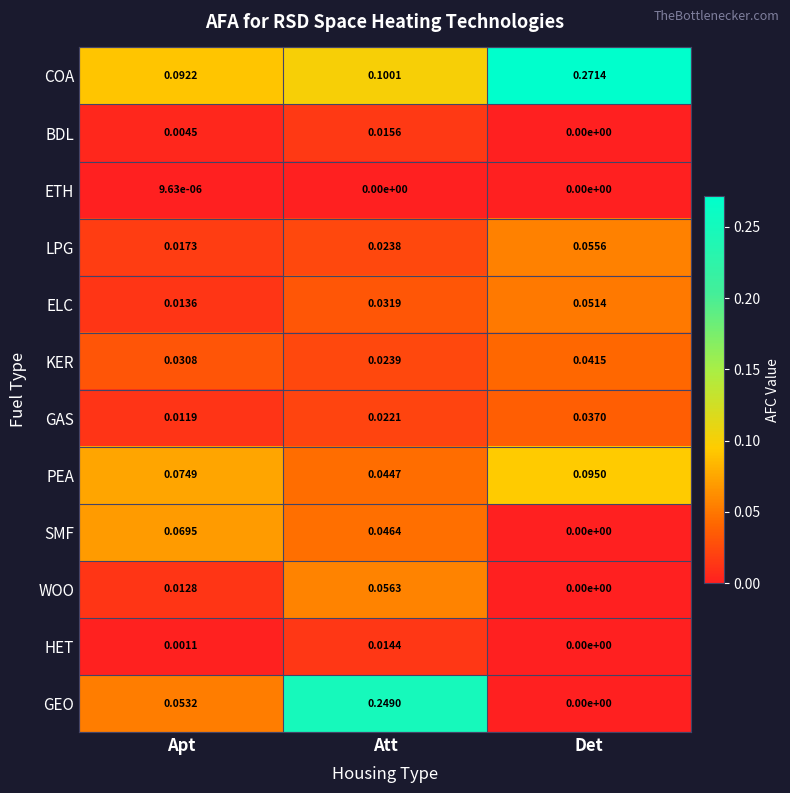

Rank the series by their maximum value, from lowest to highest.

ETH, HET, BDL, GAS, KER, ELC, LPG, WOO, SMF, PEA, GEO, COA